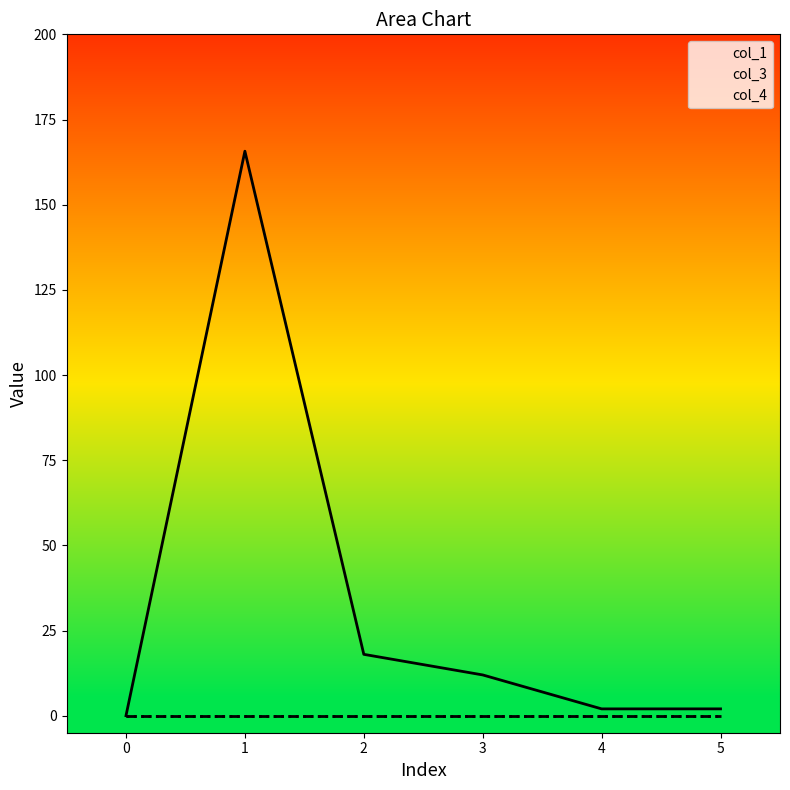

The value of col_3 at 3 is 0.0. True or false?

True